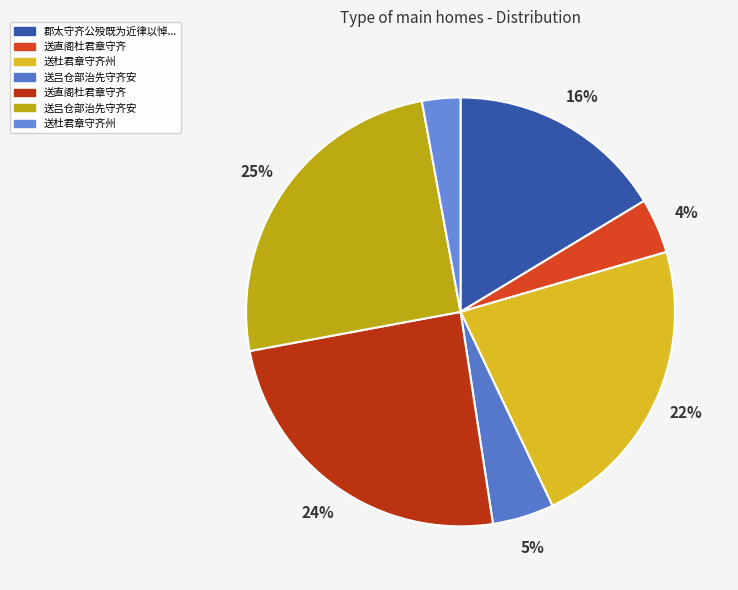

Count the number of slices in the pie.

7